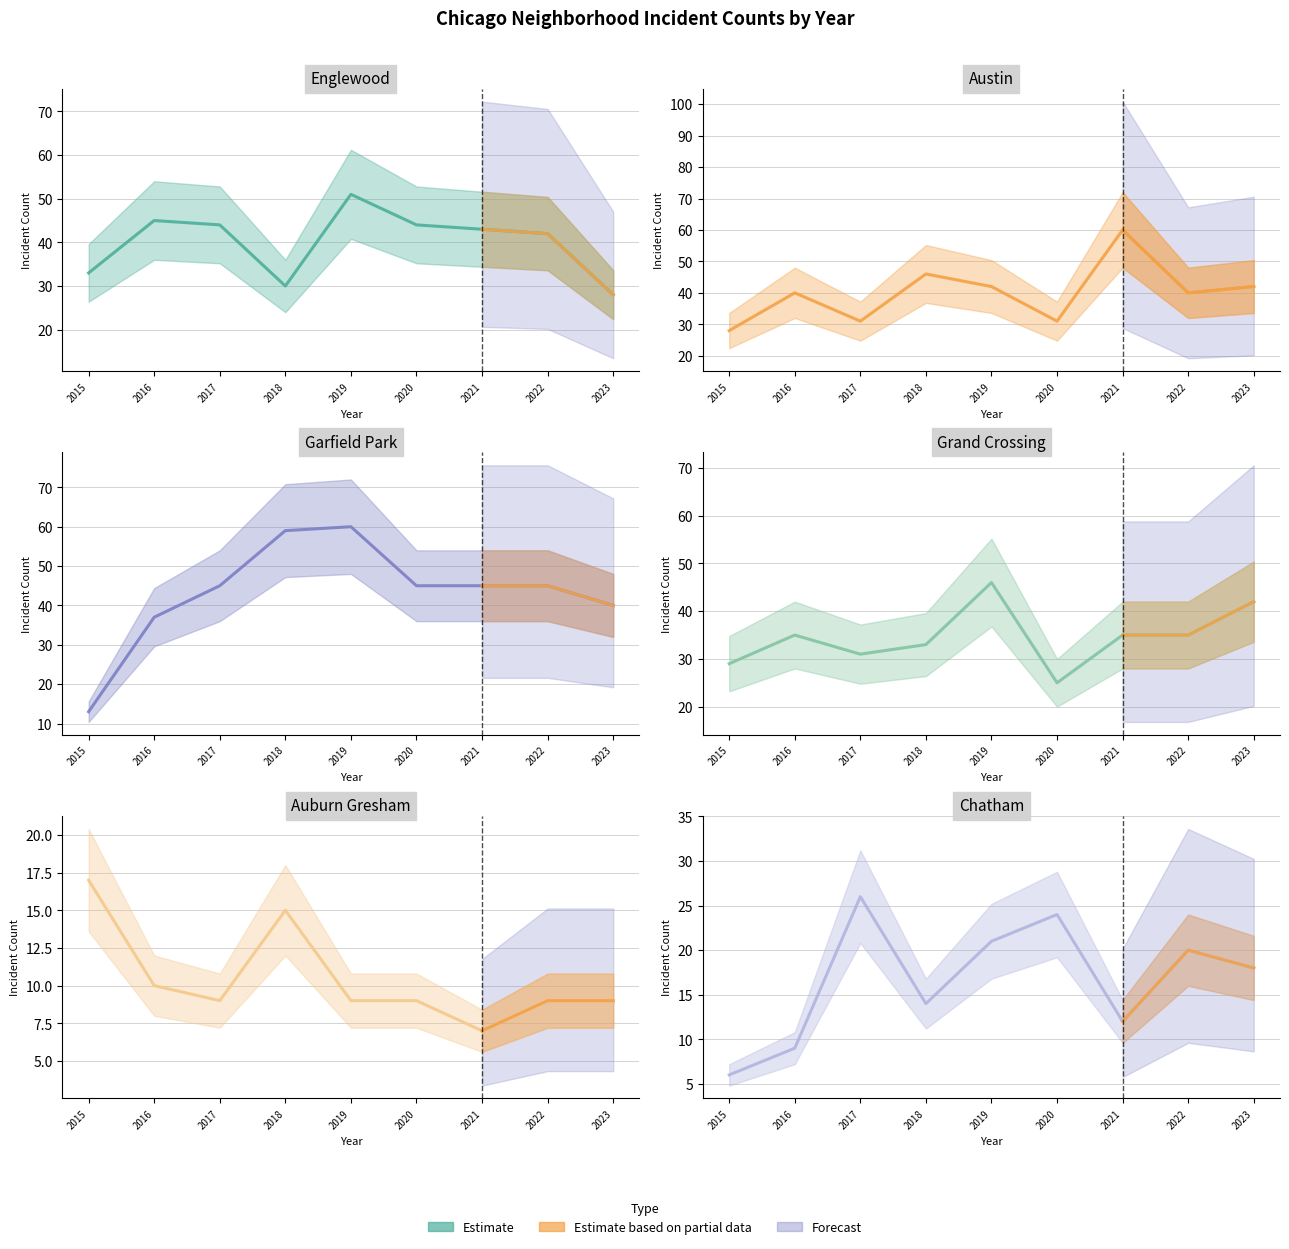

What is the difference between the second highest and minimum values in the Garfield Park series?

46